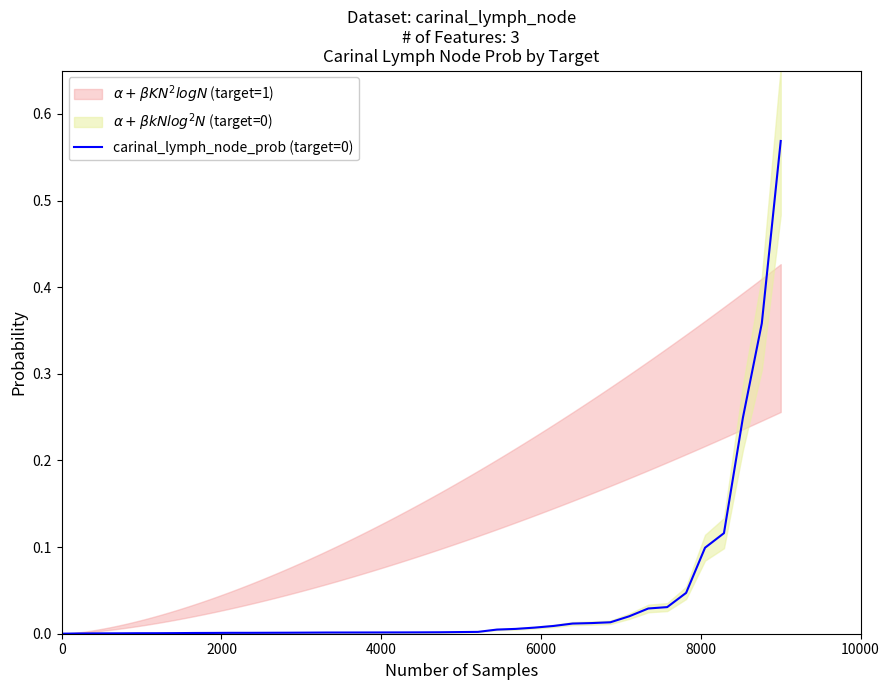

True or false: there are more than 2 points higher than both neighbors.

False